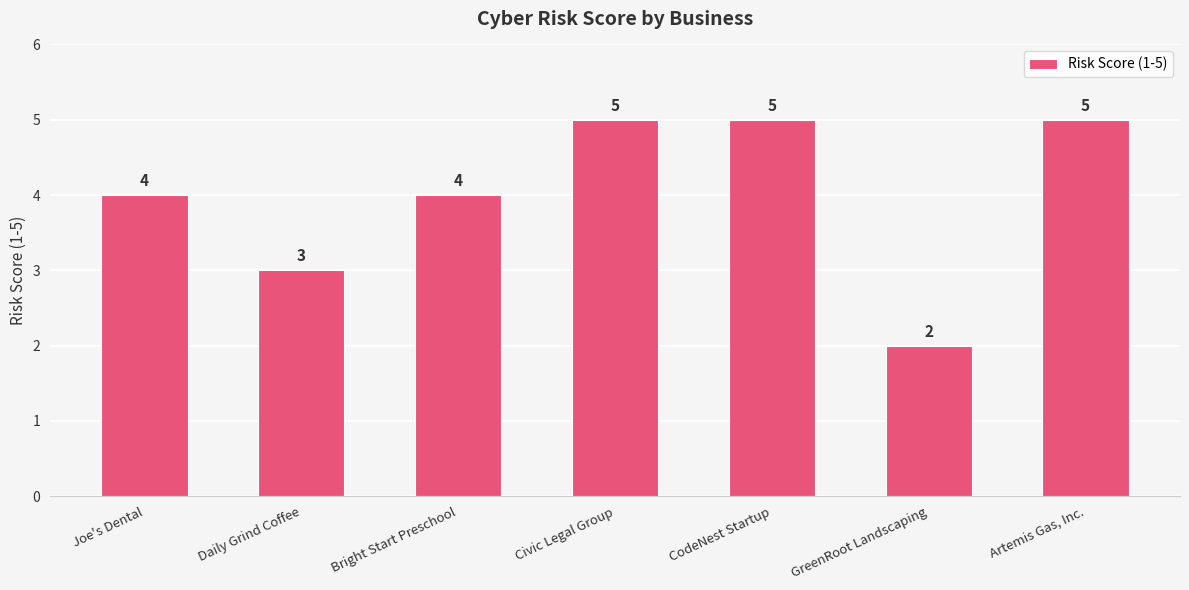

At which category does the chart reach its minimum across all series?

GreenRoot Landscaping